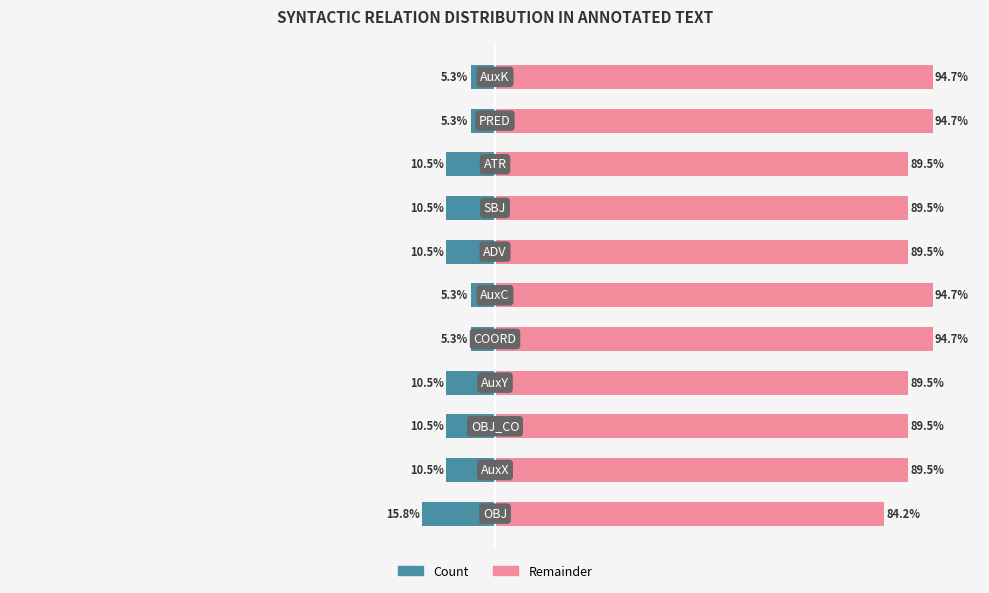

Rank the series at 0 from lowest to highest value.

Count (left), Remainder (right)